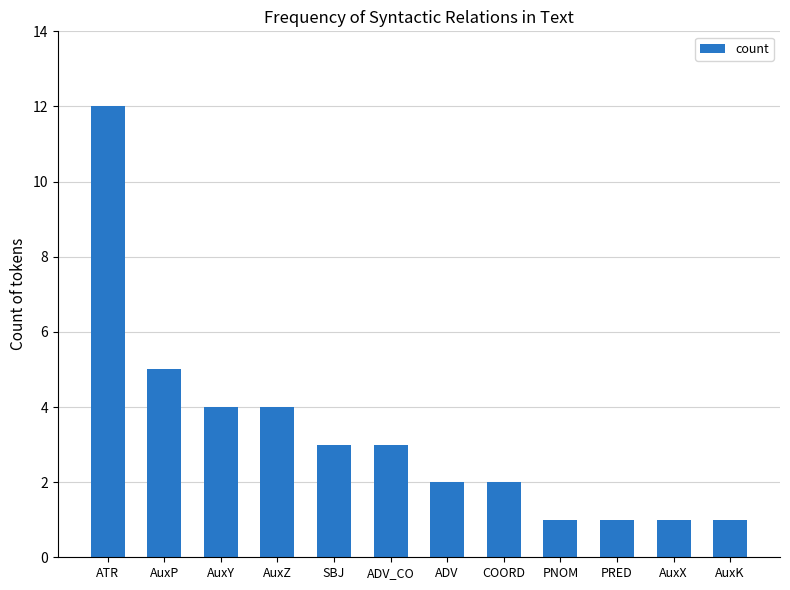

Does the chart contain stacked bars?

No